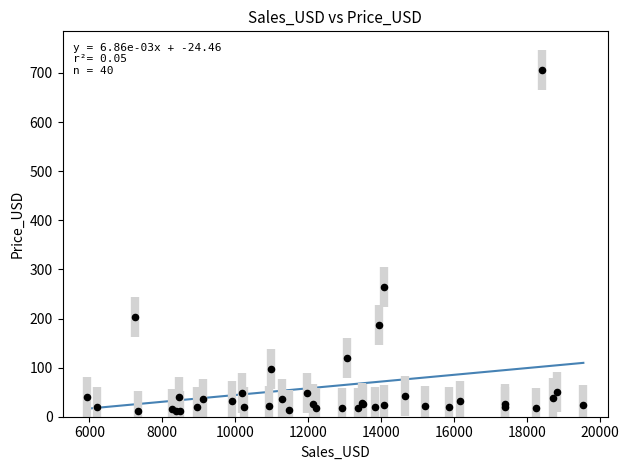

What Y value in the scatter plot is closest to 358?

265.1